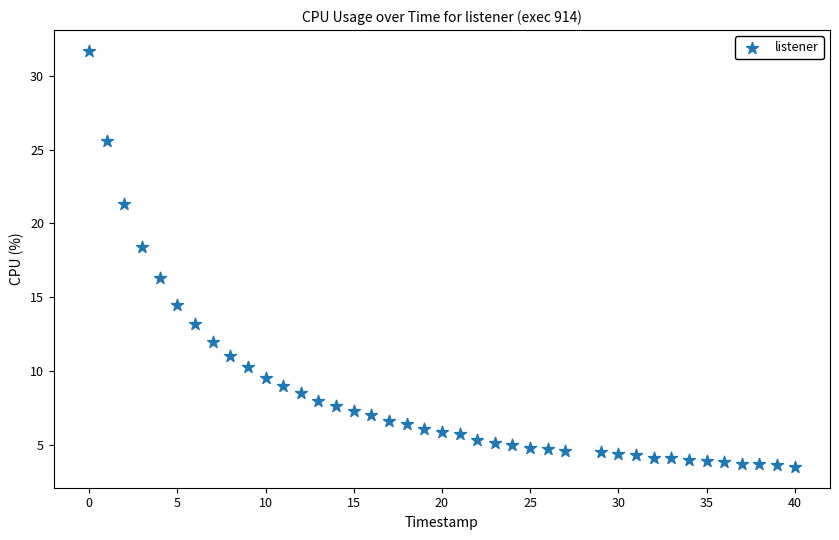

What is the range of X values (max minus min)?

40.0